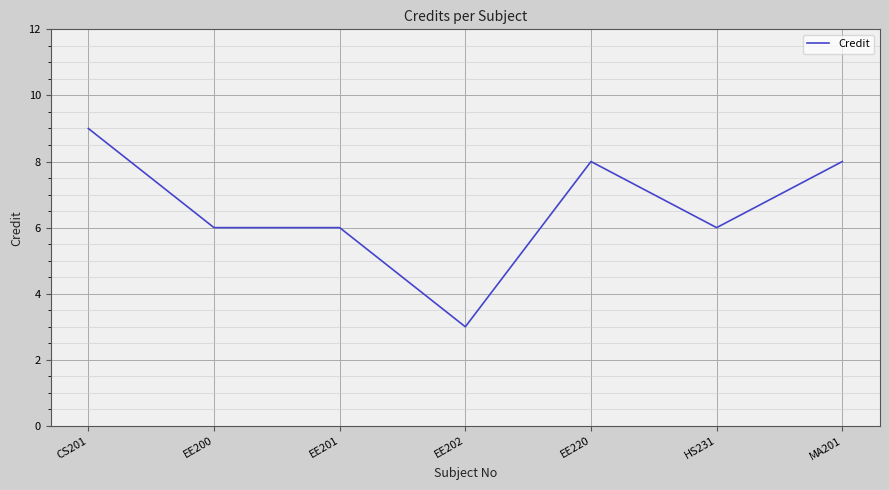

Approximately how many times larger is the value at EE201 compared to EE202?

2.0